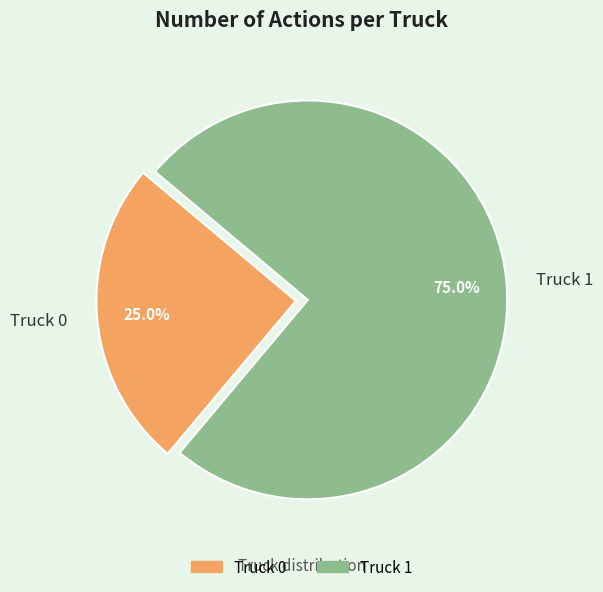

What percentage is the Truck 0 slice, to the nearest percent?

25%